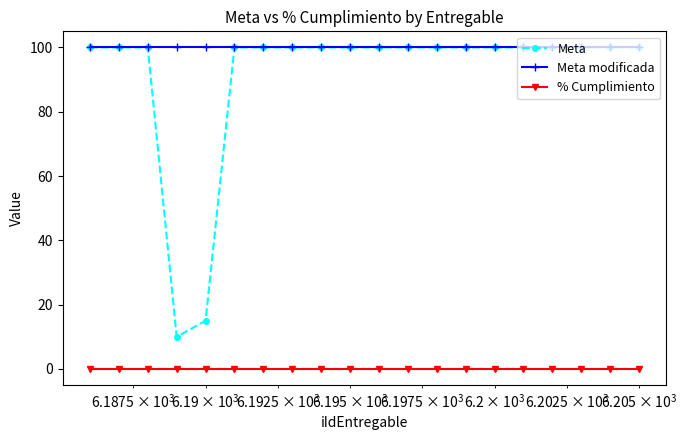

True or false: % Cumplimiento and Meta cross at least once.

False